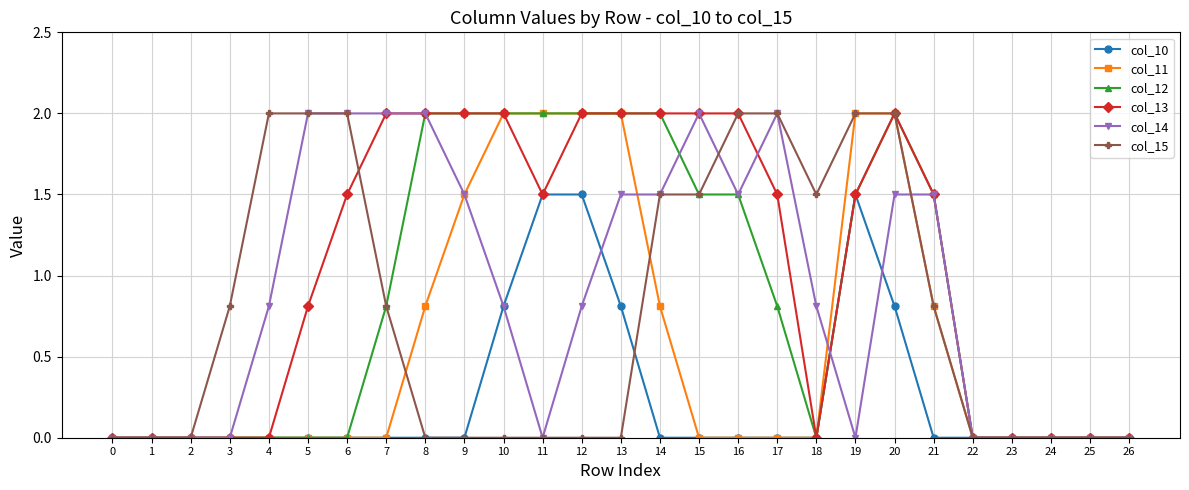

Count the number of categories in the chart.

27